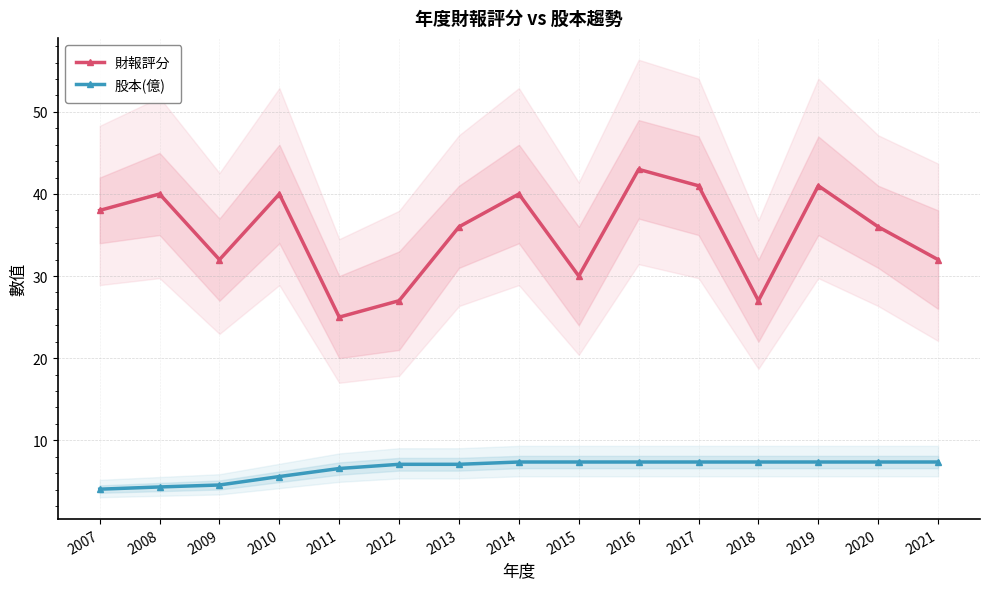

What are all the series names shown in the legend?

財報評分, 股本(億)